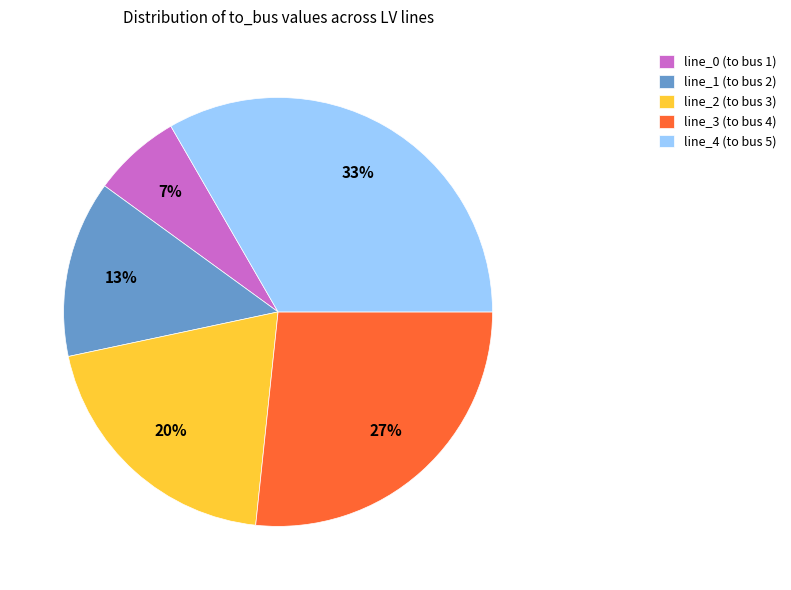

True or false: line_2 (to bus 3) accounts for 33% of the total.

False